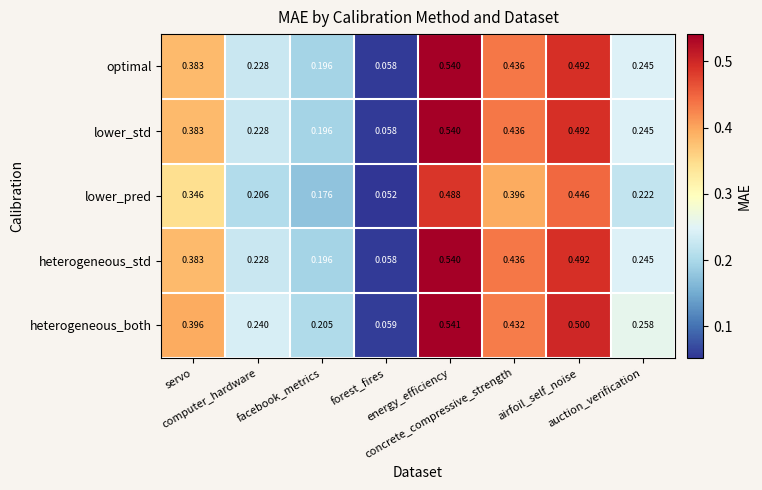

Which series has the largest total across all categories?

heterogeneous_both